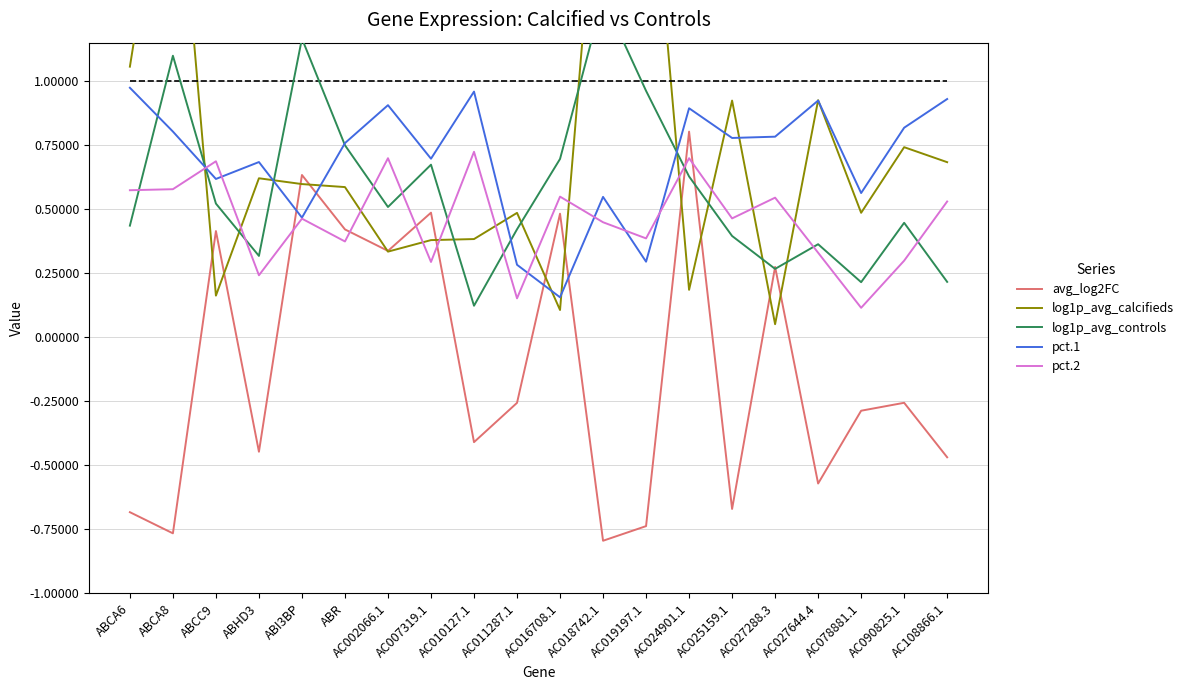

What is the spread (max minus min) of values at AC027288.3?

0.7